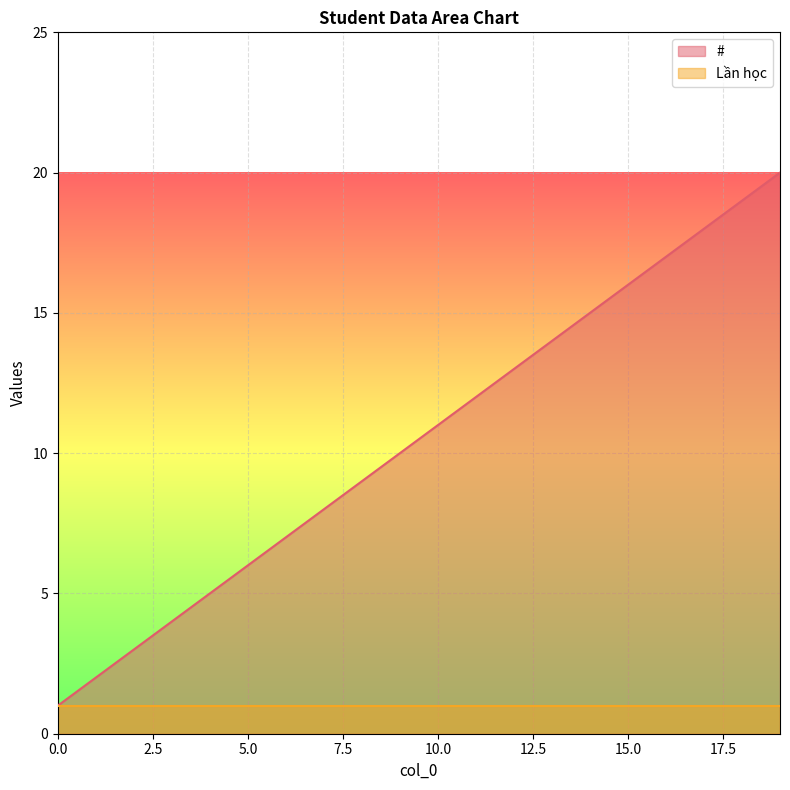

Count the number of data series in this chart.

2